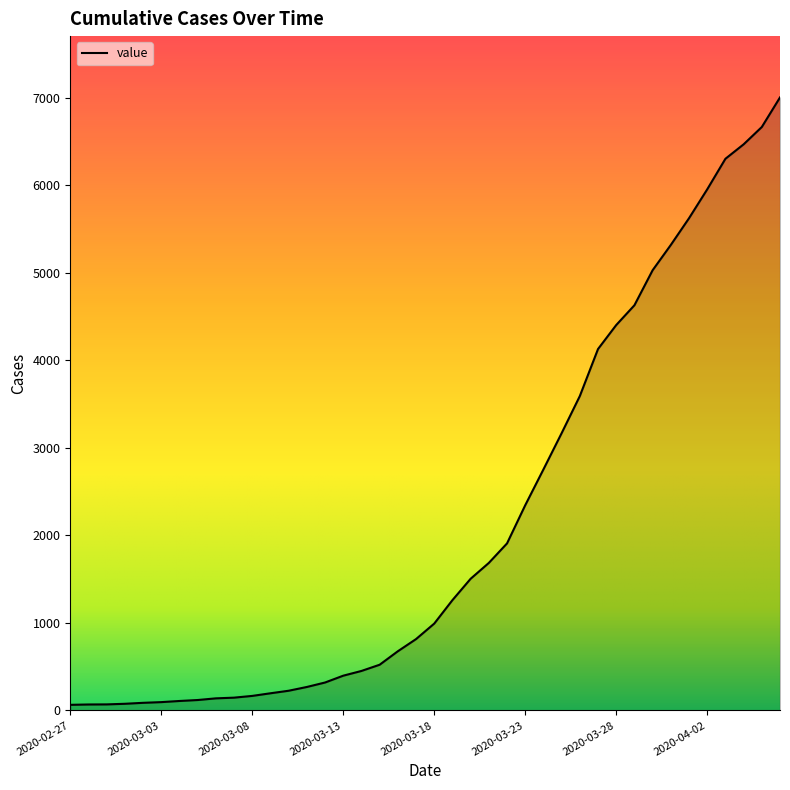

What is the difference between the maximum and minimum values?

6938